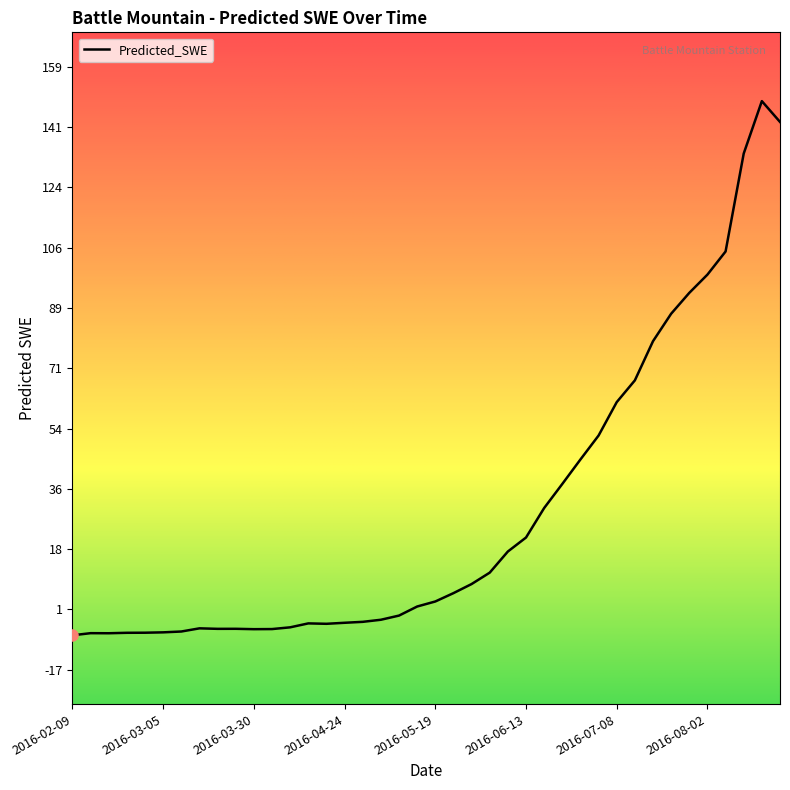

At which label is the value closest to 71?

2016-07-13